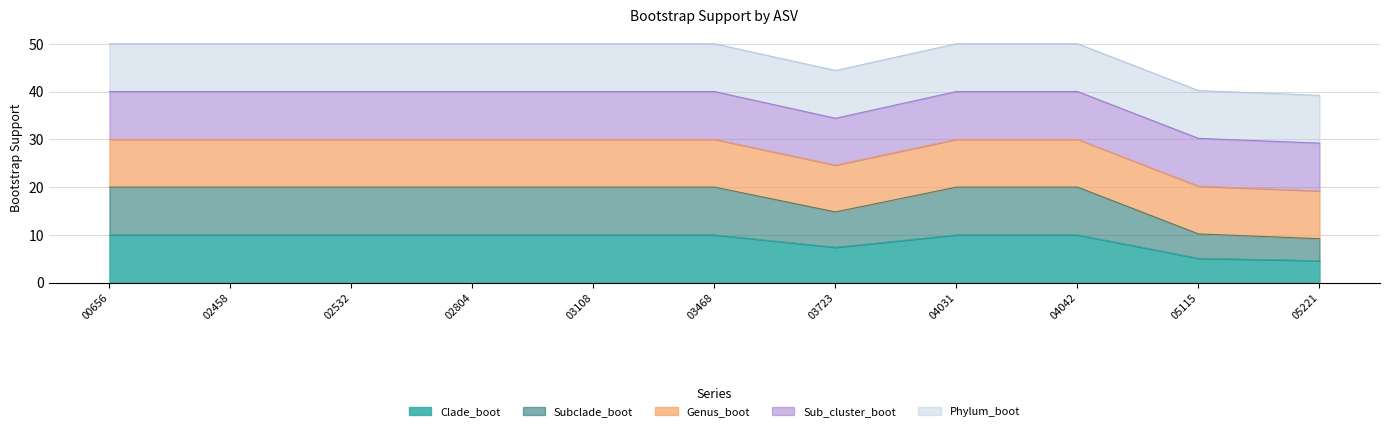

Is the value of Phylum_boot at asv_0D3_02804 greater than the value of Sub_cluster_boot at asv_0D3_03723?

Yes